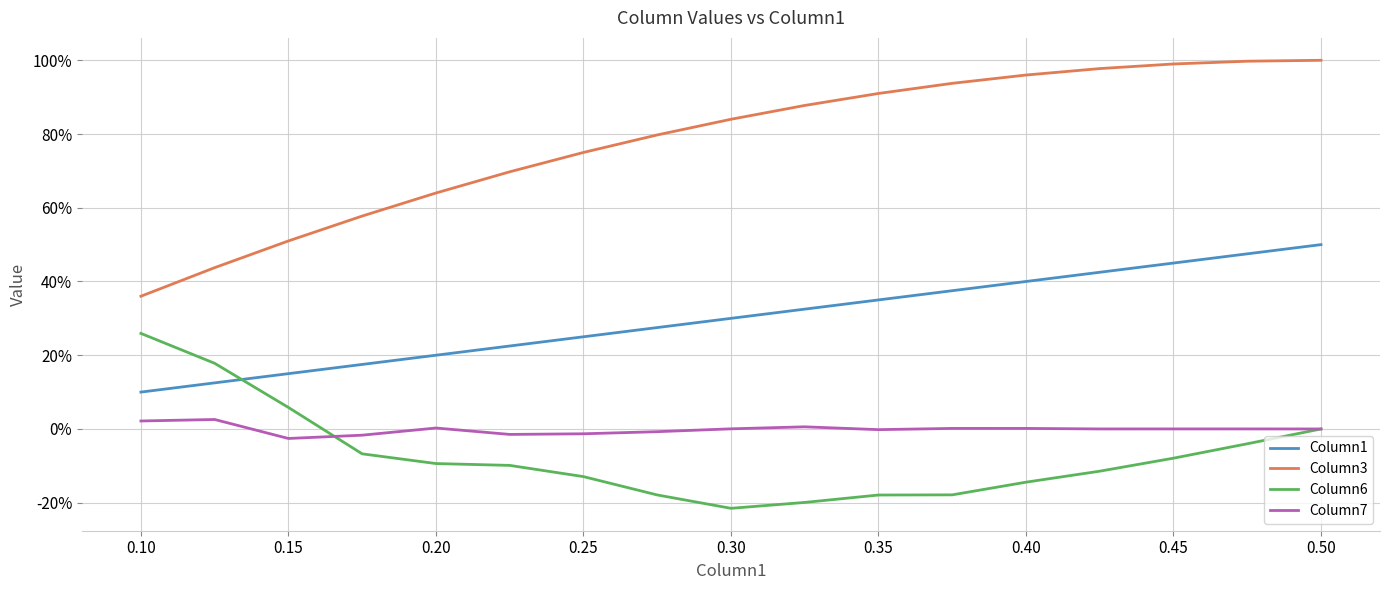

Does the chart have visible grid lines?

Yes